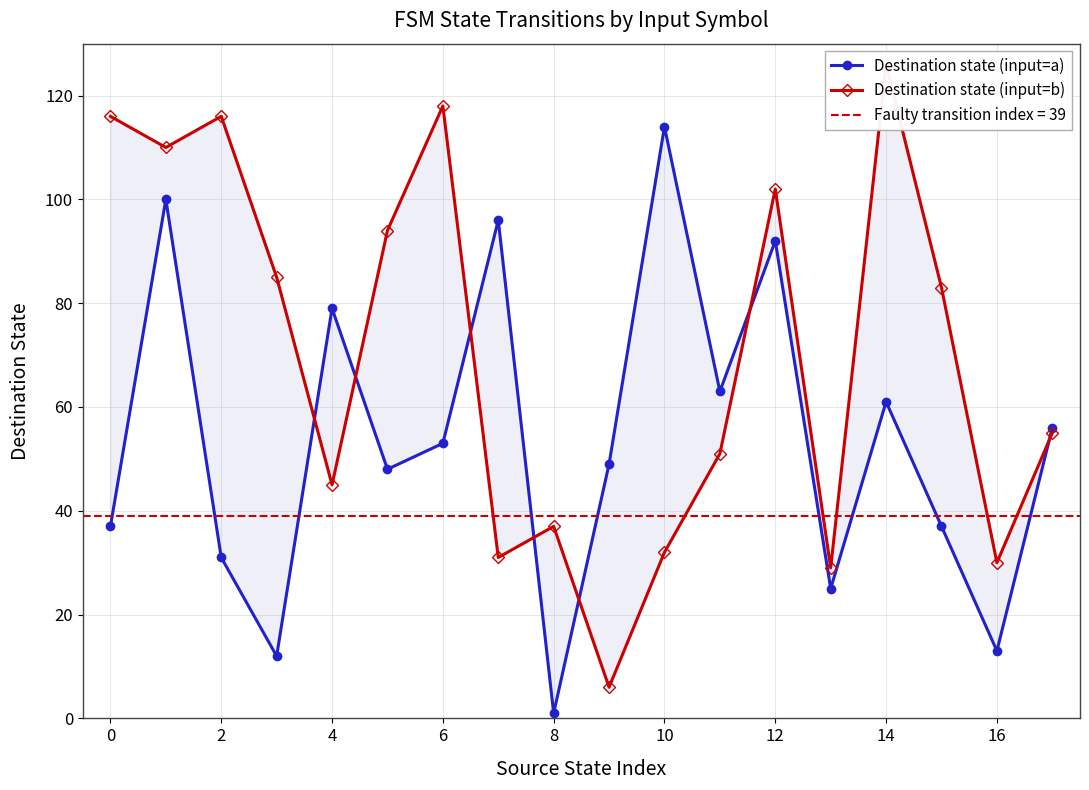

Reading right to left, extract all data points from this chart.

Destination state (input=a): 56	13	37	61	25	92	63	114	49	1	96	53	48	79	12	31	100	37
Destination state (input=b): 55	30	83	126	29	102	51	32	6	37	31	118	94	45	85	116	110	116